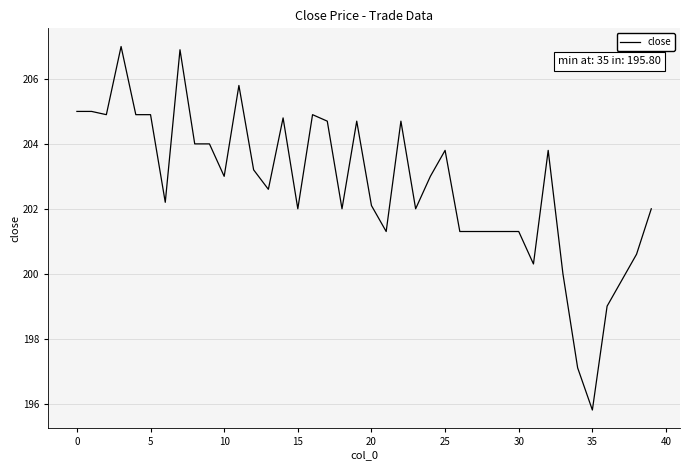

What is the maximum value shown in the chart?

207.0